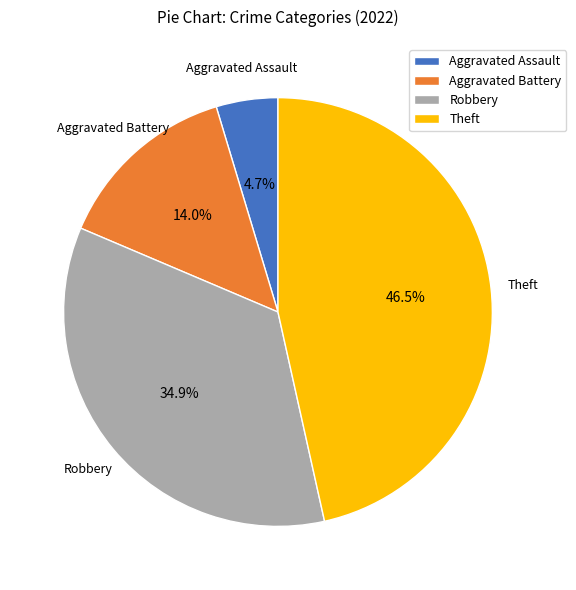

Is it true that Aggravated Assault is 18% of the pie?

False